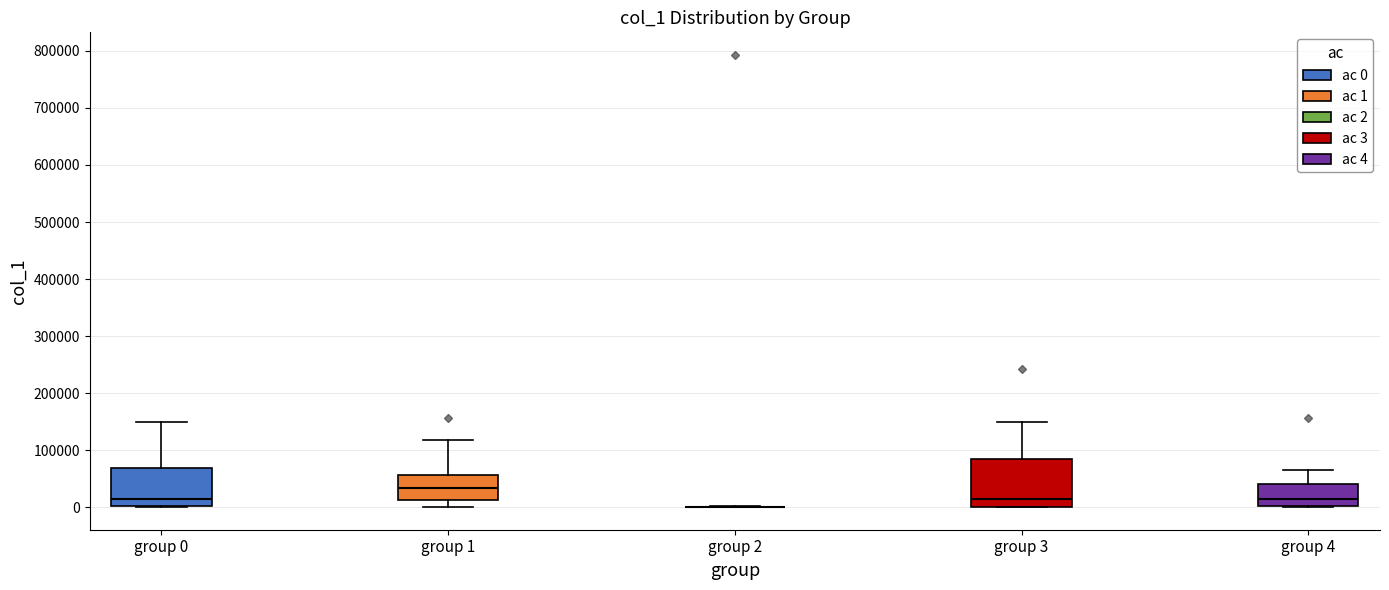

Reading left to right, read every box against the y-axis: the position of its median line, the range the box covers, and the ends of its whiskers. The values are not printed on the chart, so give them approximately, as read against the axis.

group 0: median 10000, box 0 to 70000, whiskers 0 to 150000
group 1: median 30000, box 10000 to 60000, whiskers 0 to 120000
group 2: box collapsed to a line at 0, whiskers 0 to 0
group 3: median 10000, box 0 to 80000, whiskers 0 to 150000
group 4: median 10000, box 0 to 40000, whiskers 0 to 60000